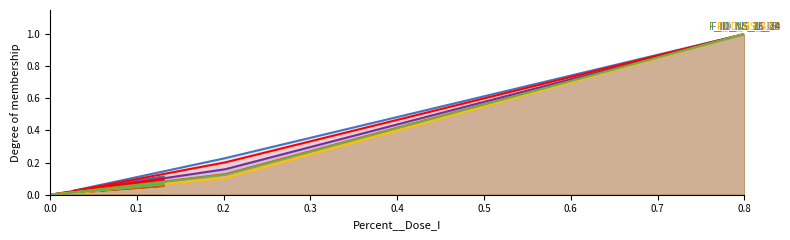

Which series ends up on top after the final intersection of F_ID_NS_35_39 and F_ID_NS_25_34?

F_ID_NS_35_39